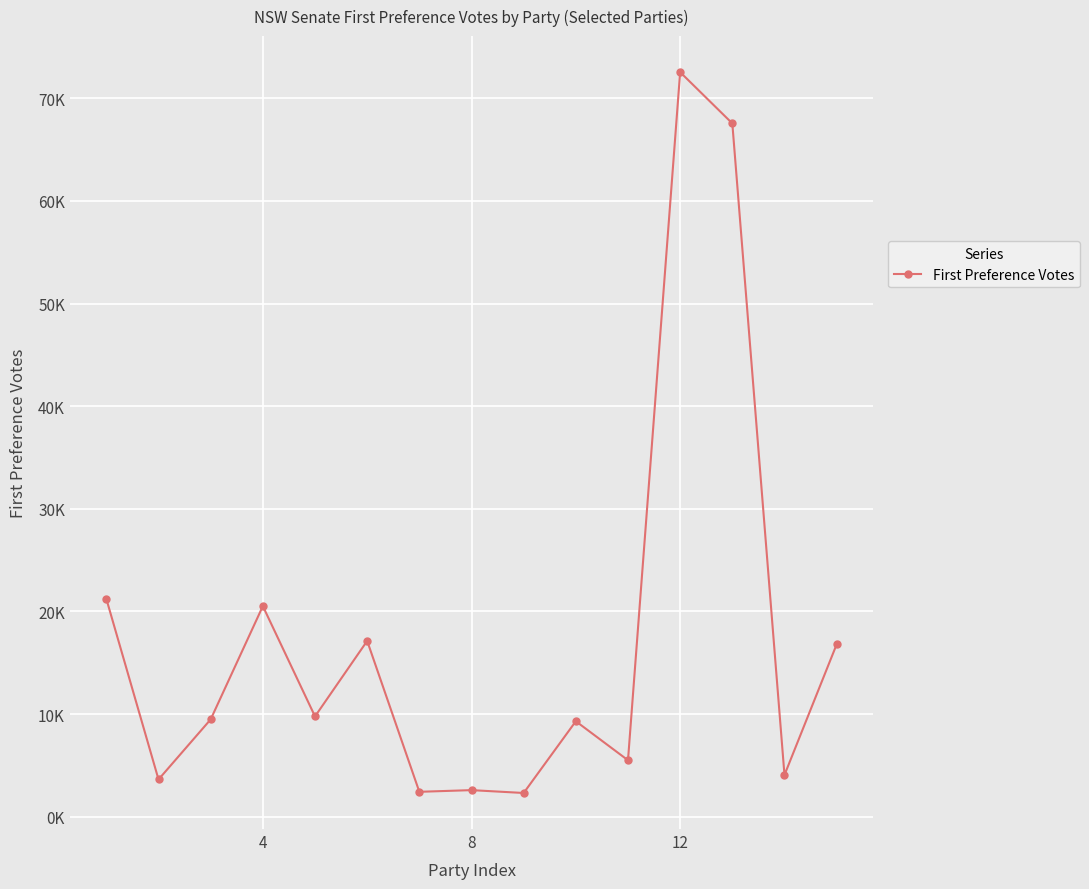

Is this an area chart (filled region under the line)?

No